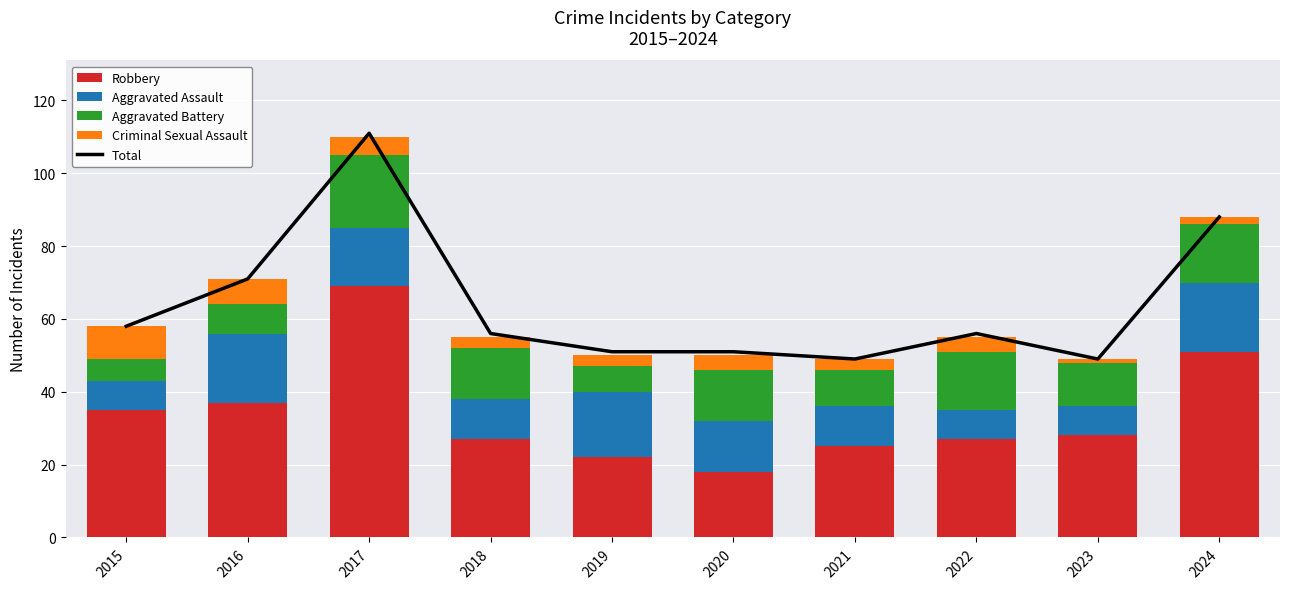

Which series has the largest range (max minus min)?

Total